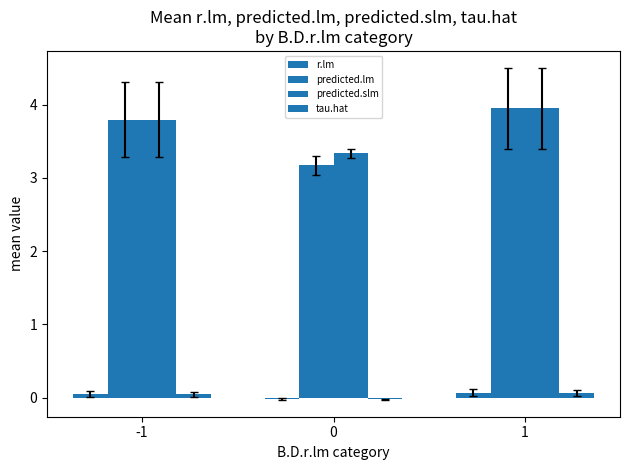

What is the sum of all predicted.lm values?

10.9